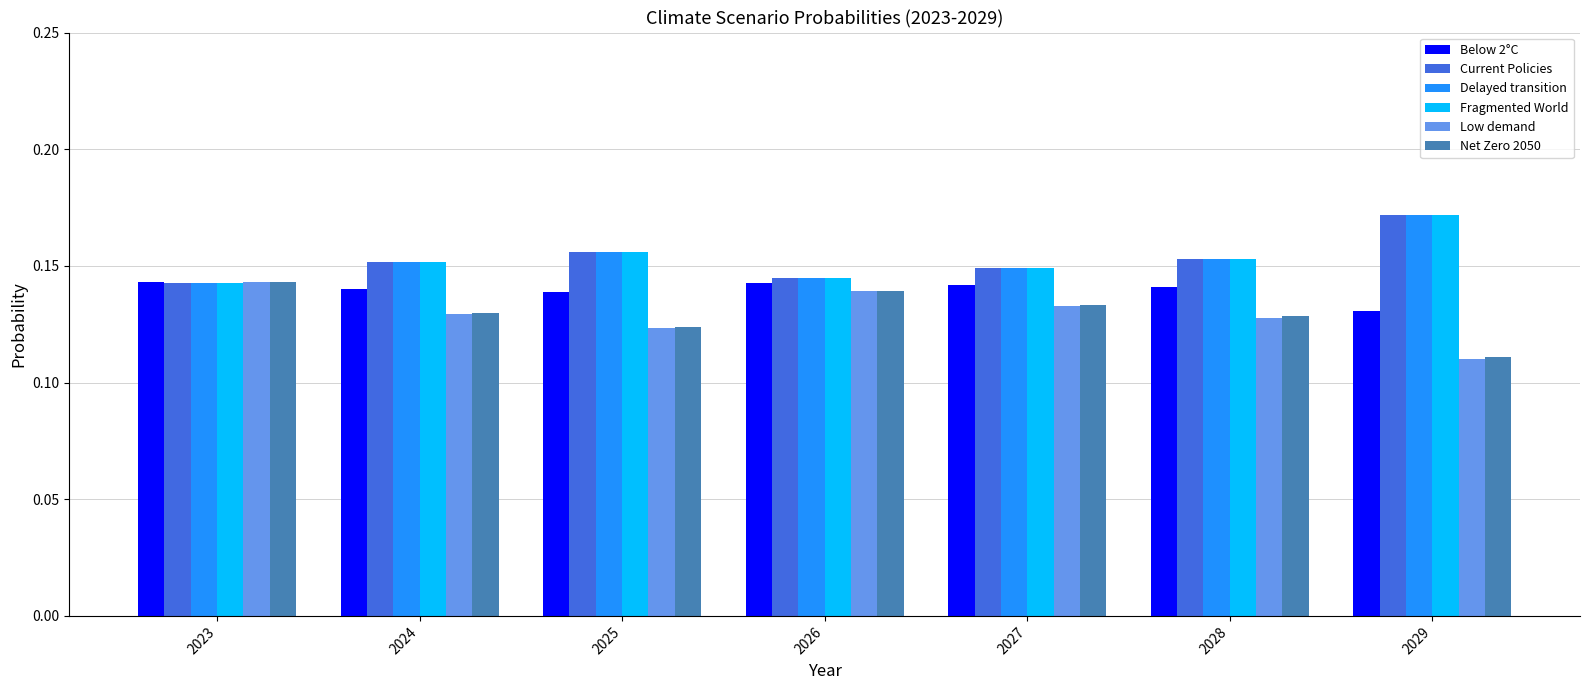

Does the chart contain any negative values?

No